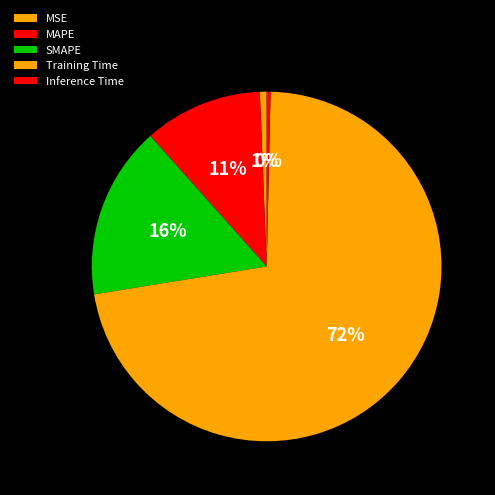

Combined, do Inference Time and MAPE account for over 50%?

No